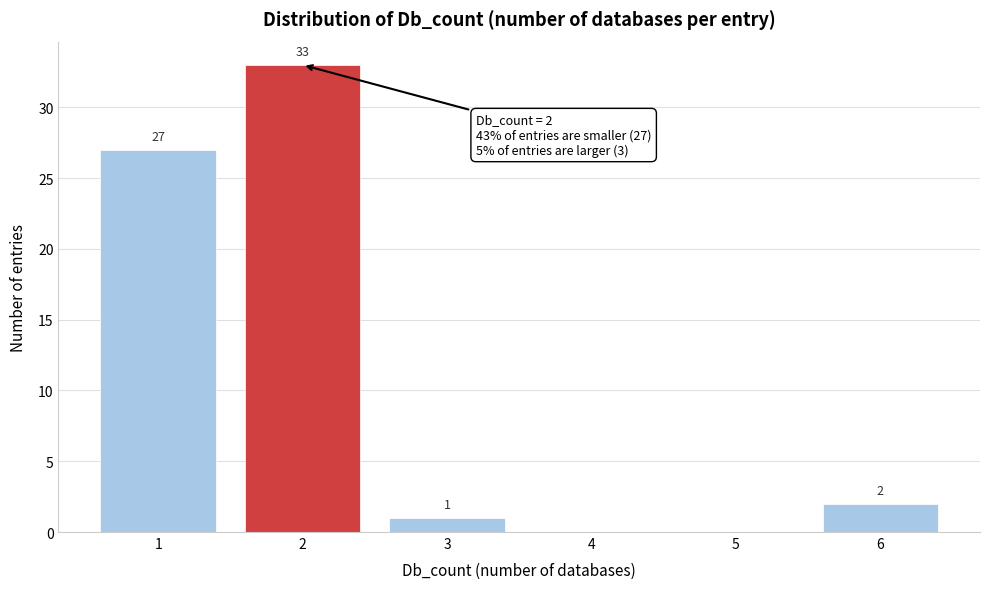

Reading left to right, list all the values displayed in this chart.

1=27	2=33	3=1	4=0	5=0	6=2